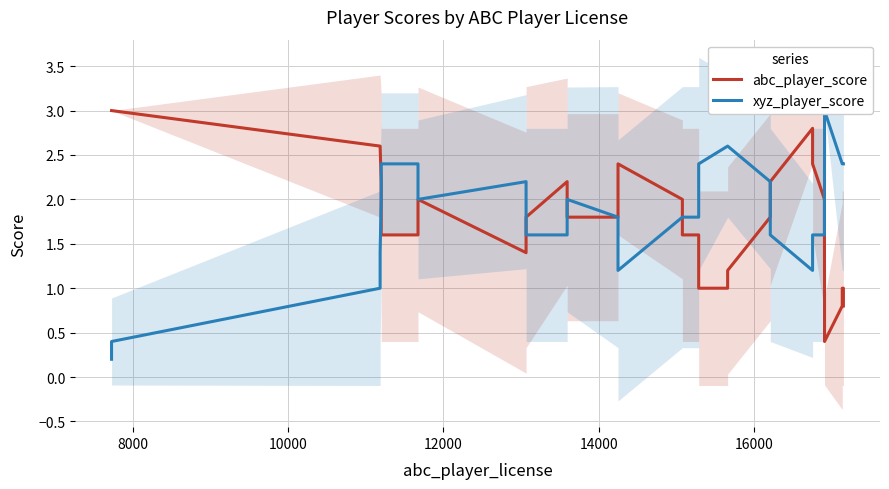

After their last crossing, which series has the higher values: abc_player_score or xyz_player_score?

xyz_player_score